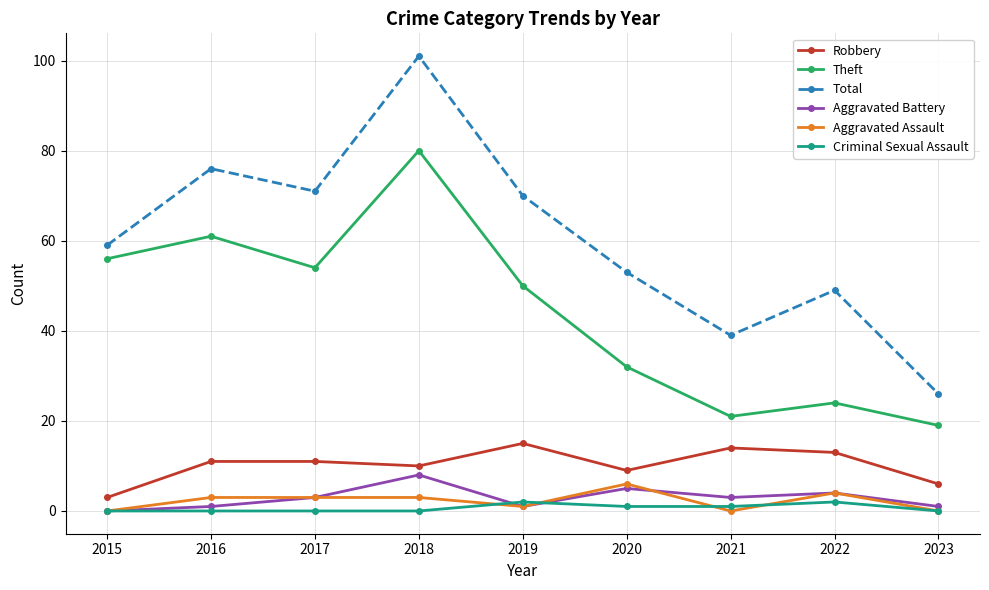

What is the difference between the highest and lowest values at 2023?

26